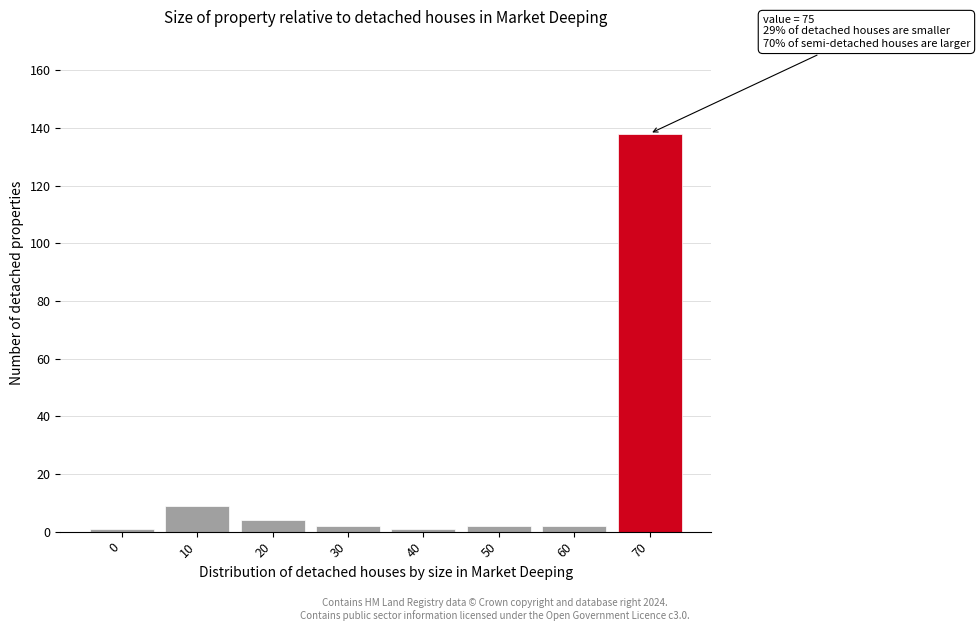

Reading left to right, transcribe all the data shown in this chart.

1	9	4	2	1	2	2	138